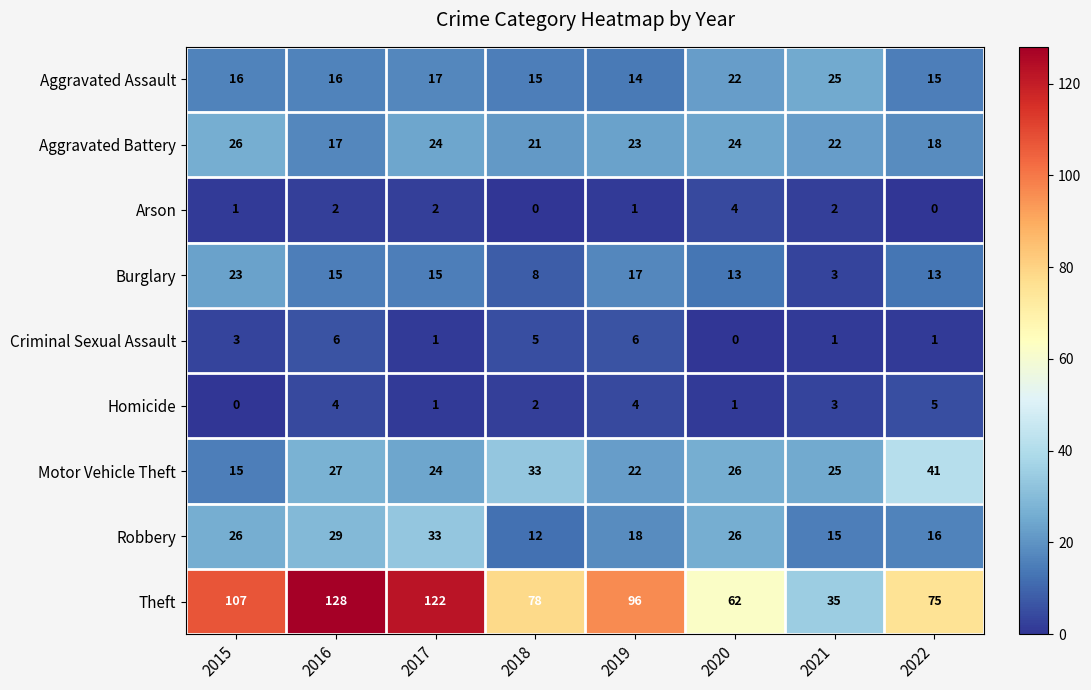

What is the difference between the maximum and minimum values in the Homicide series?

5